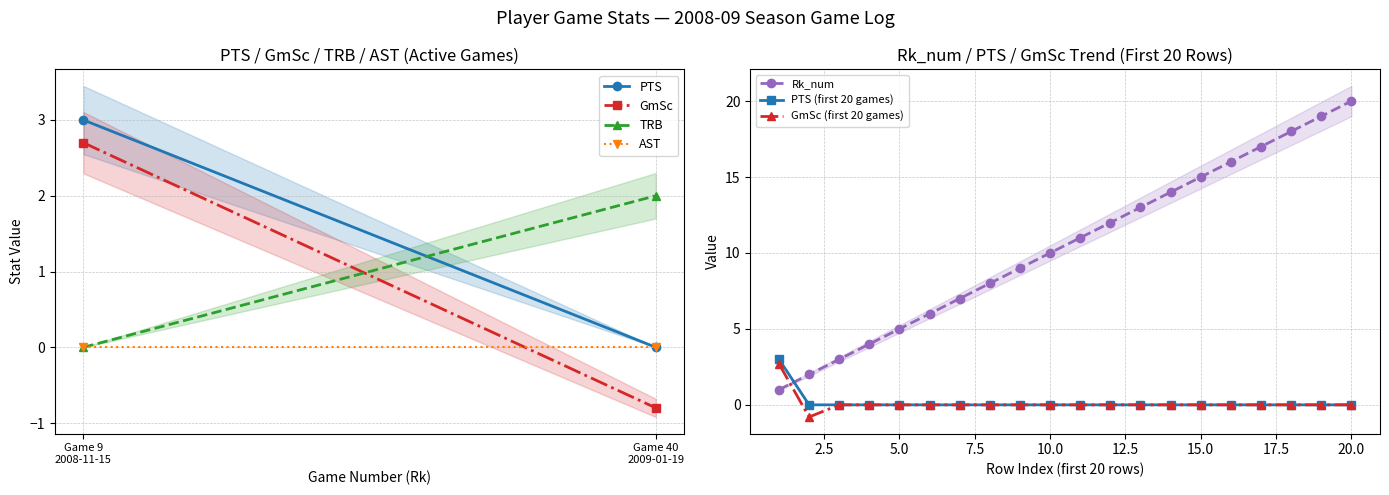

True or false: Rk_num has a value of 3.6 at 10.0.

False